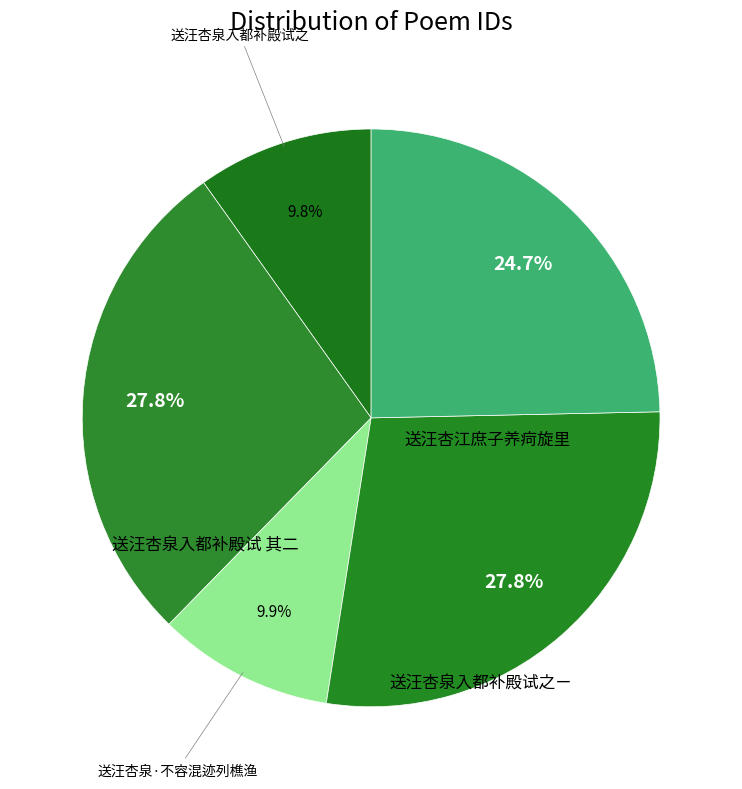

Rank the categories by value from lowest to highest.

送汪杏泉入都补殿试之, 送汪杏泉·不容混迹列樵渔, 送汪杏江庶子养疴旋里, 送汪杏泉入都补殿试之ㄧ, 送汪杏泉入都补殿试 其二